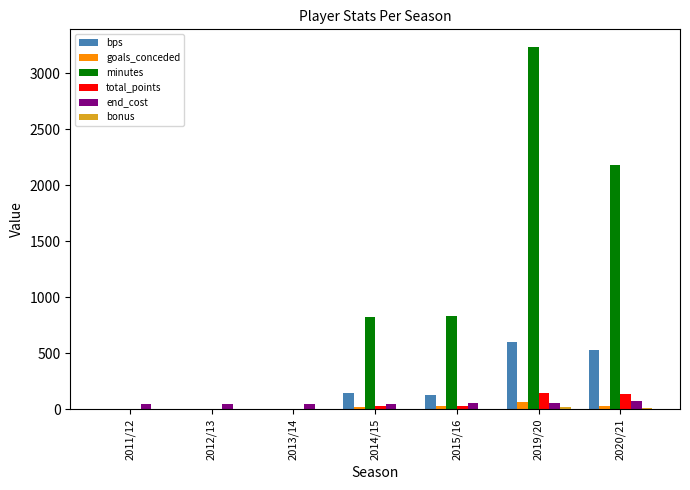

At which category does the chart reach its peak across all series?

2019/20